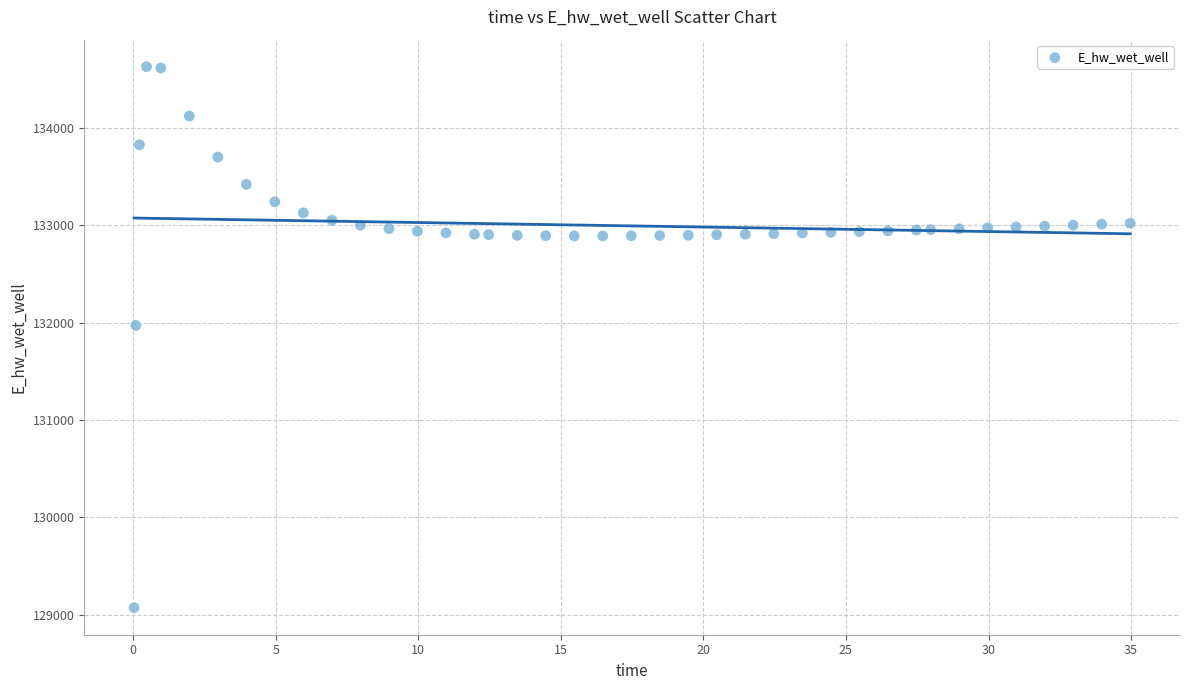

What is the range of X values (max minus min)?

34.9